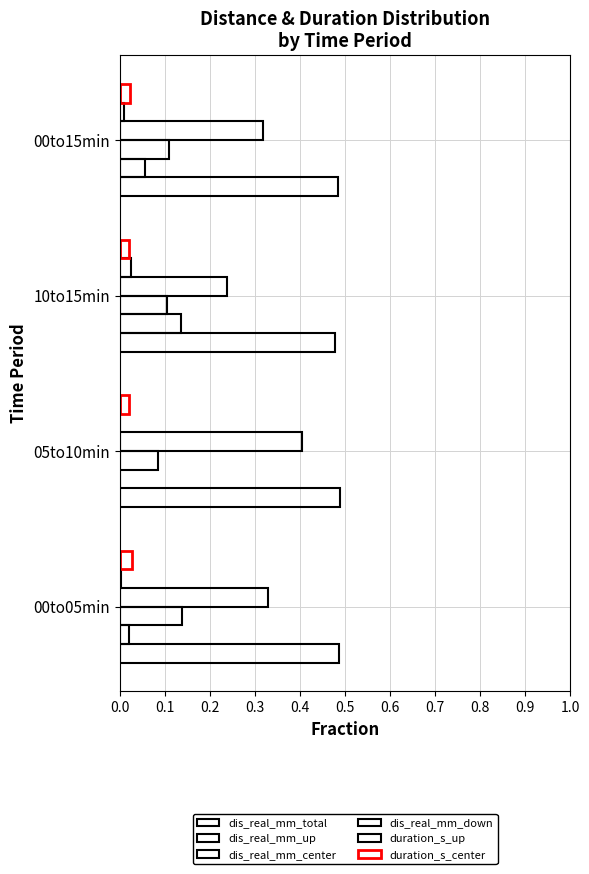

Count the number of categories in the chart.

4